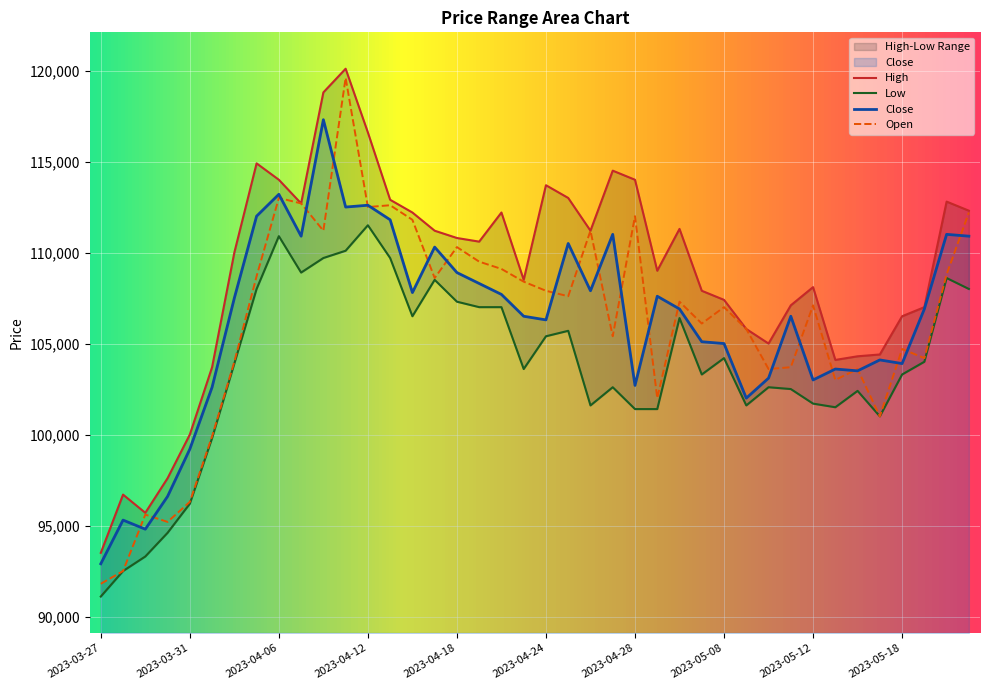

At which label does Close first exceed 106900?

2023-04-04